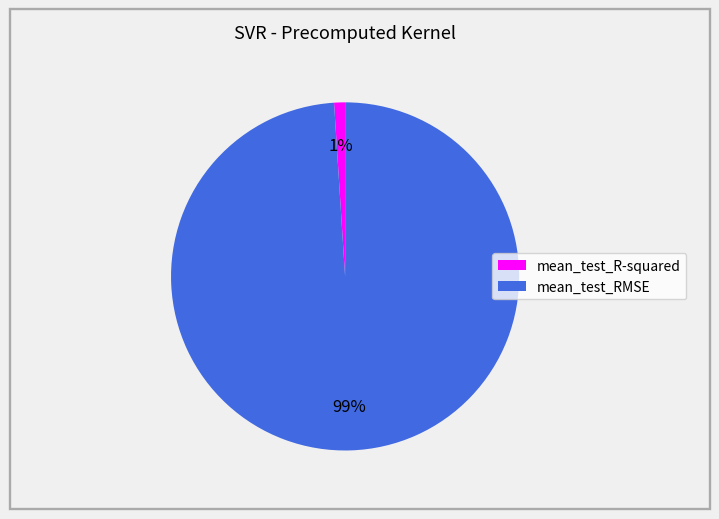

Combined, do mean_test_R-squared and mean_test_RMSE account for over 50%?

Yes